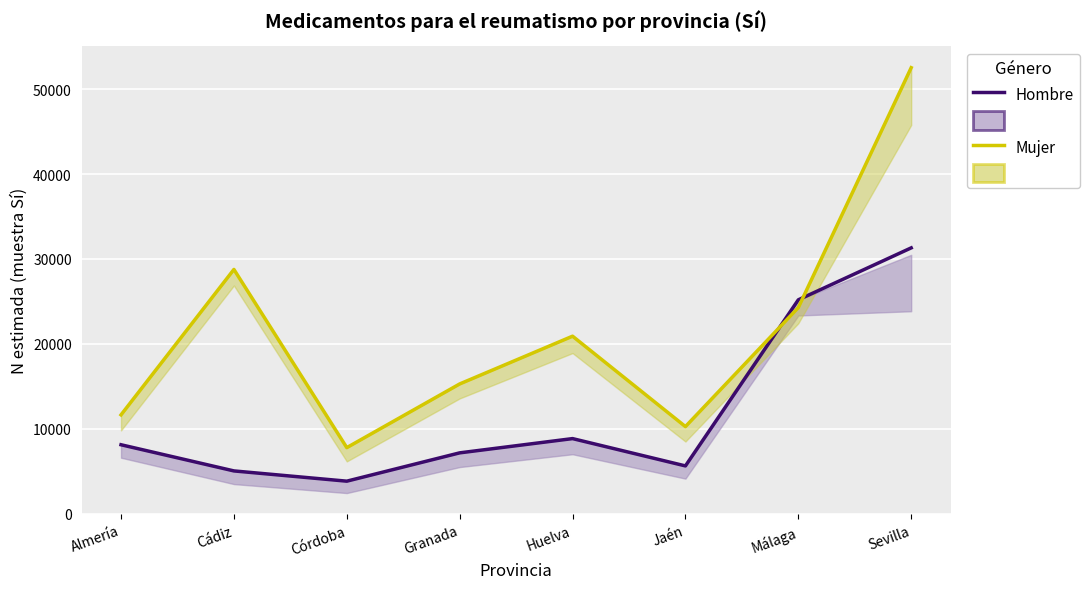

How many series are shown in this chart?

2